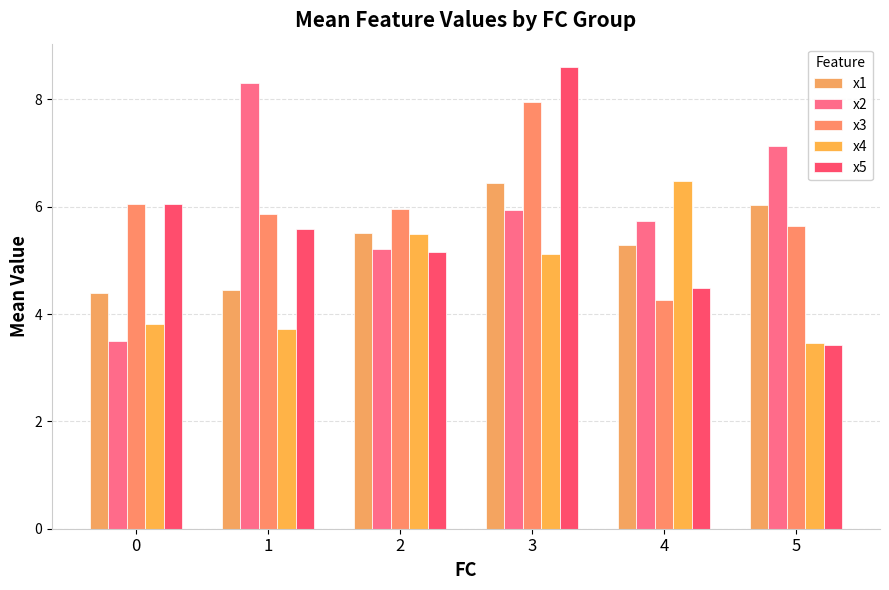

What is the total value across all series at 2?

27.3